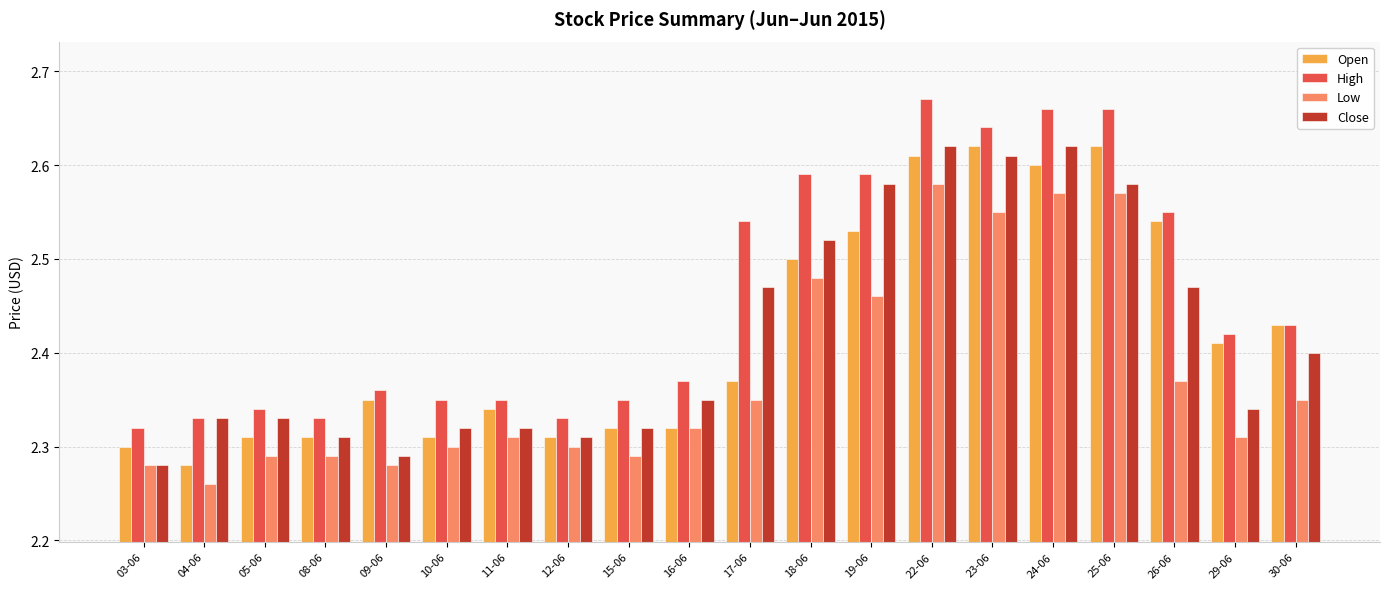

True or false: Low has a value of 3.5 at 16-06.

False